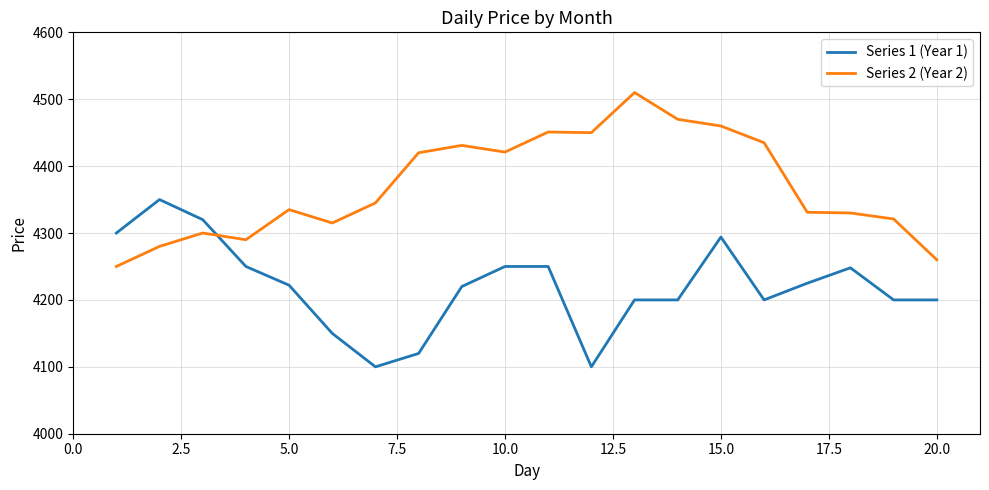

What is the difference between the maximum and minimum values in the Series 1 (Year 1) series?

250